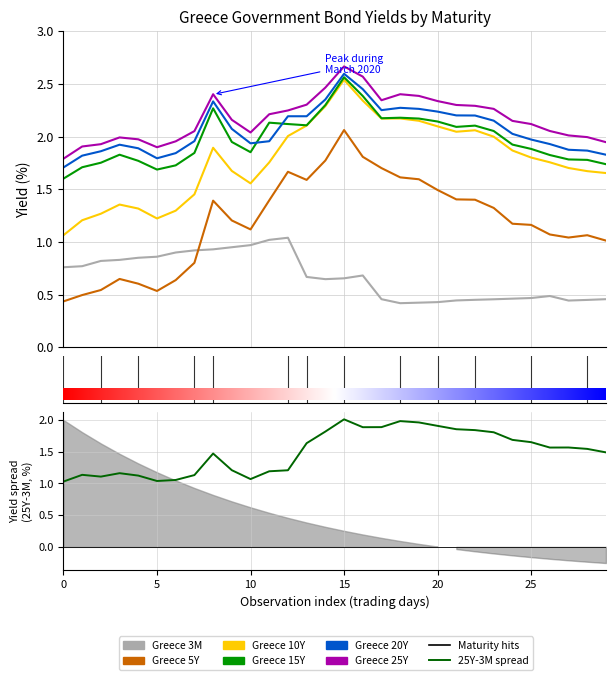

At which category is the sum across all series the highest?

15